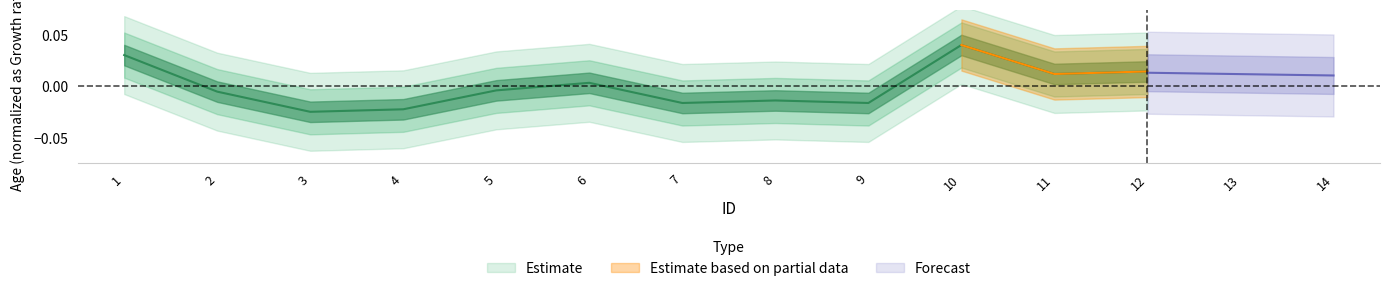

Does the chart display data point markers on the line(s)?

No